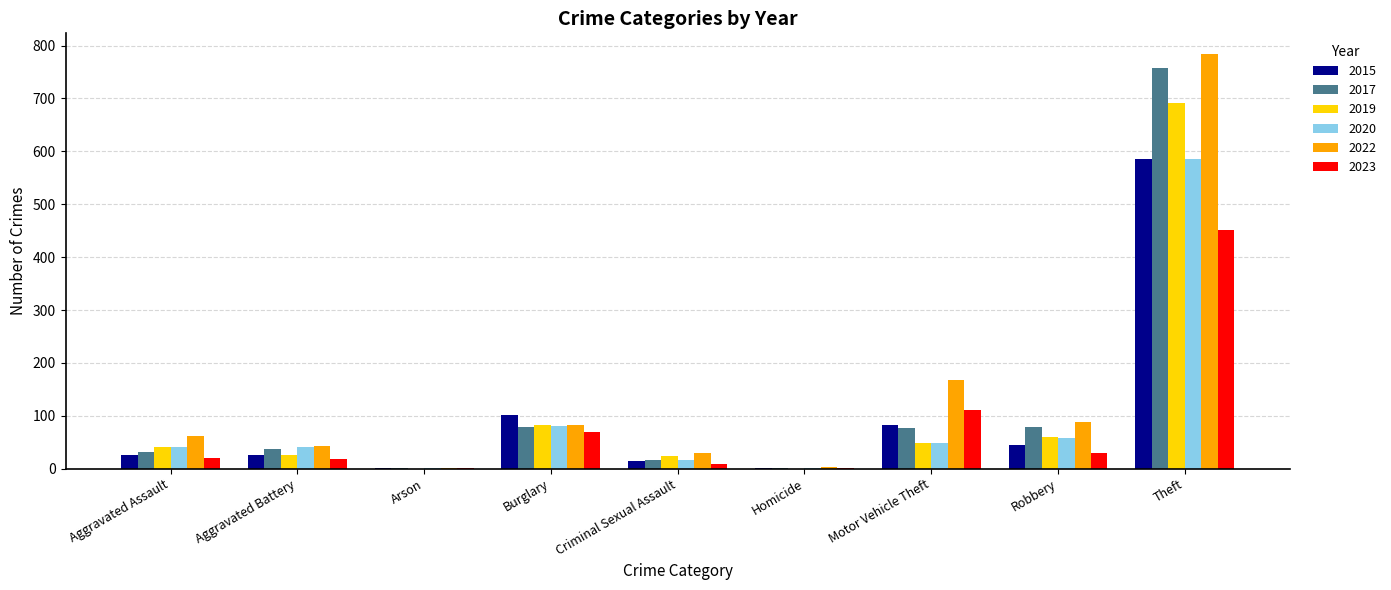

Does the chart contain stacked bars?

No